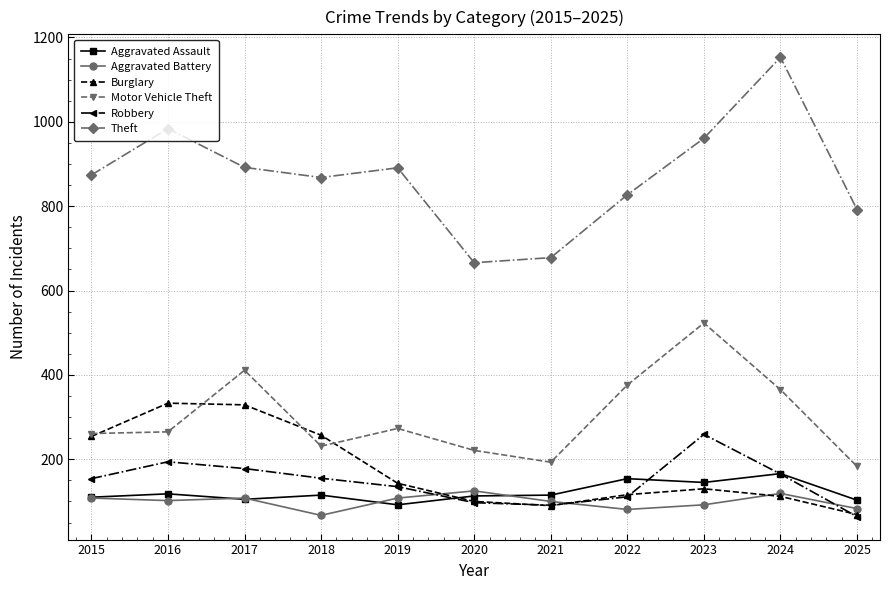

The value of Aggravated Battery at 2020 is 125. True or false?

True